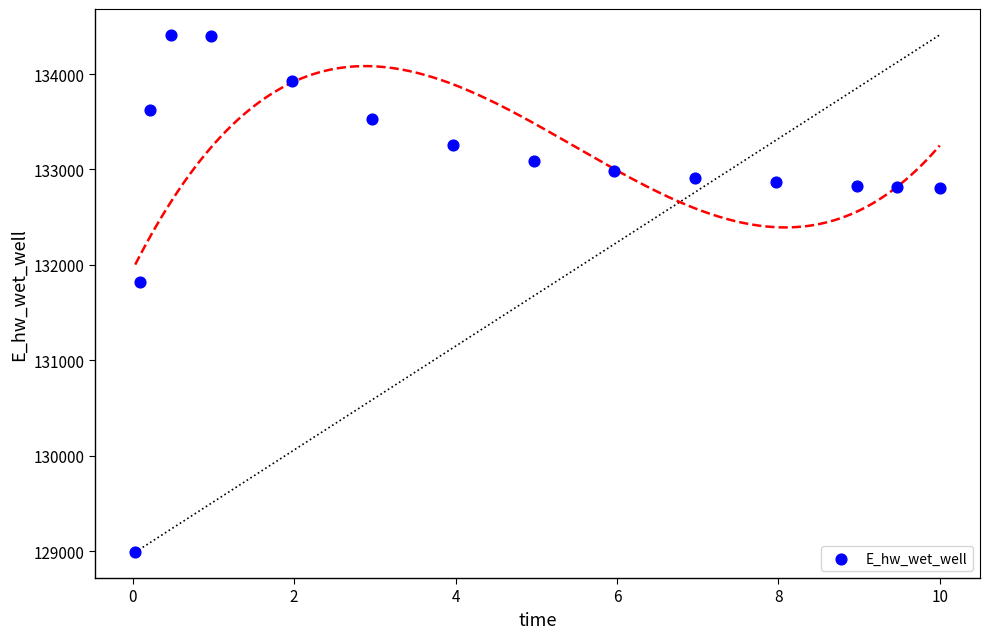

What Y value in the scatter plot is closest to 131700?

131817.4